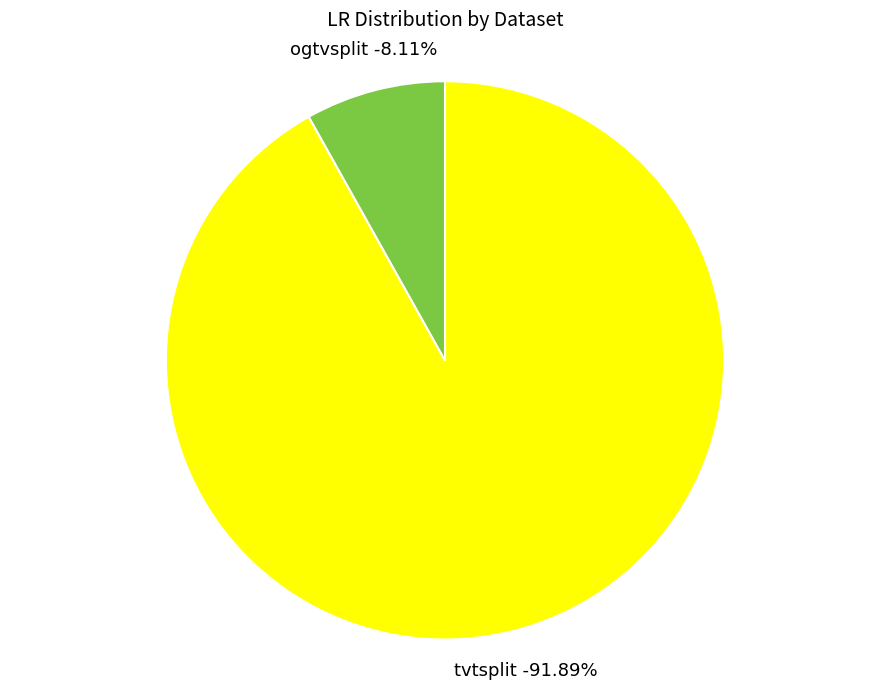

Is tvtsplit the majority of the pie?

No